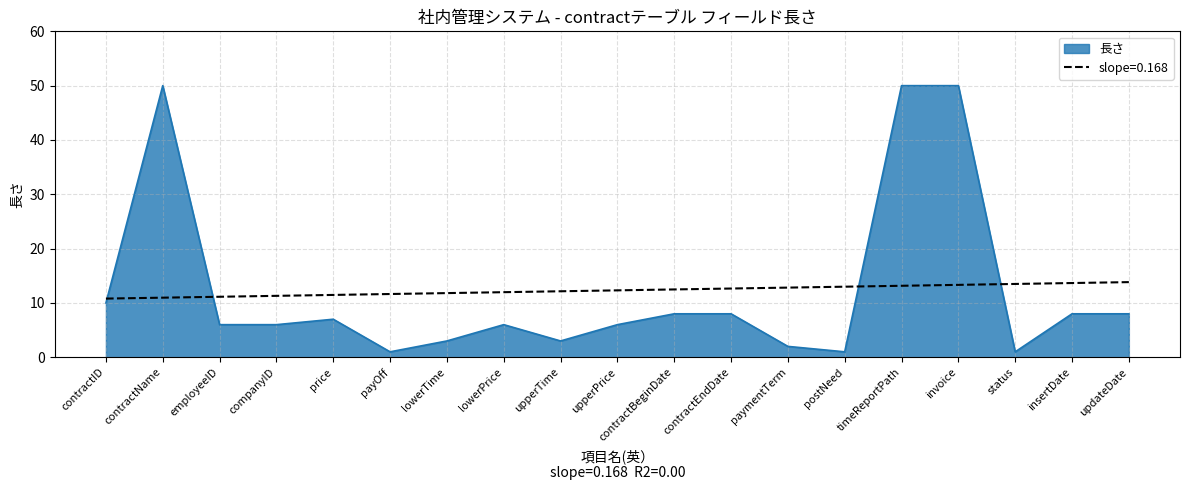

True or false: slope=0.168 has a value of 4.0 at updateDate.

False